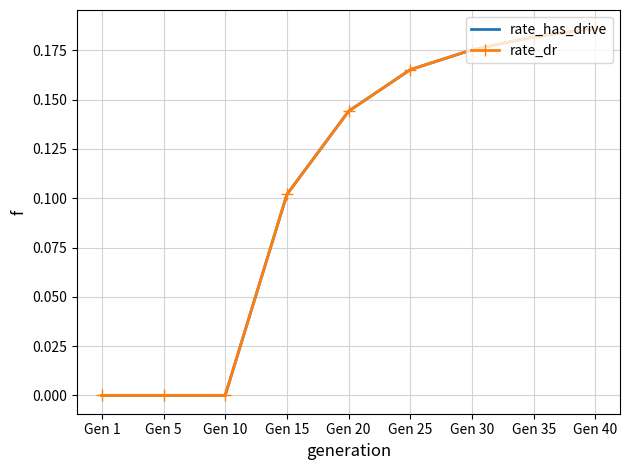

How many data points does each series have?

9